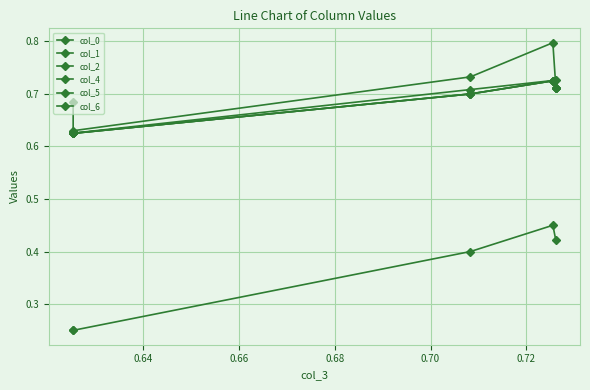

True or false: col_4 and col_2 intersect in this chart.

False